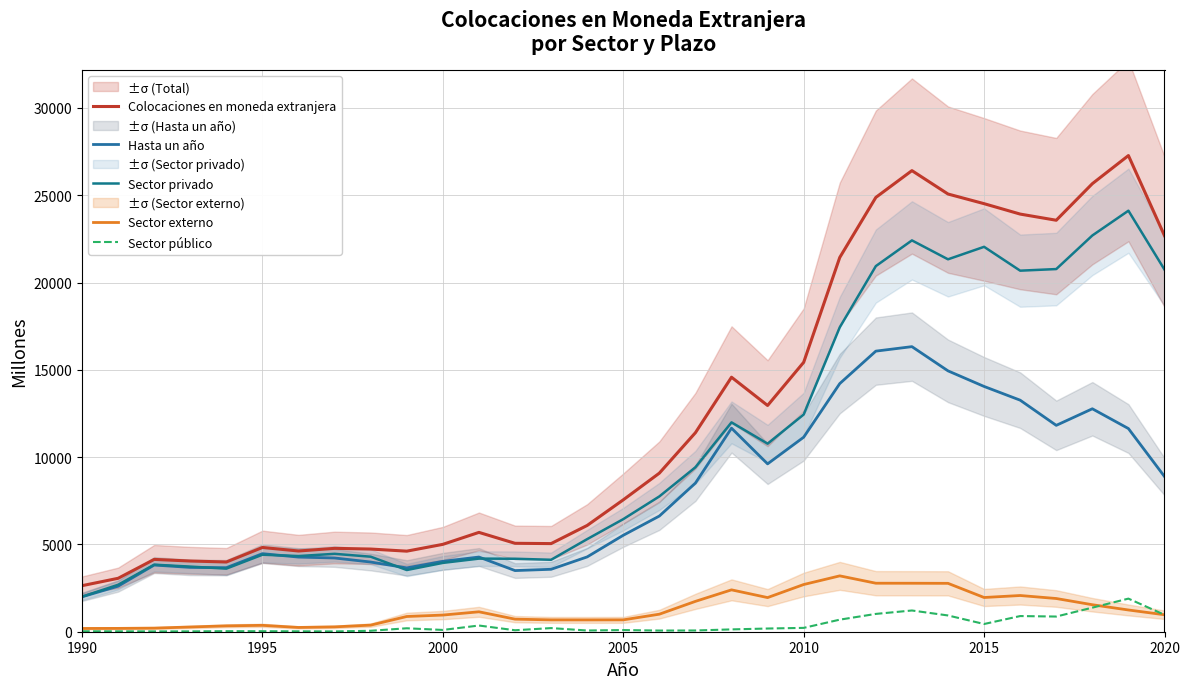

Is the value of Colocaciones en moneda extranjera at 26 greater than the value of Sector externo at 21?

Yes